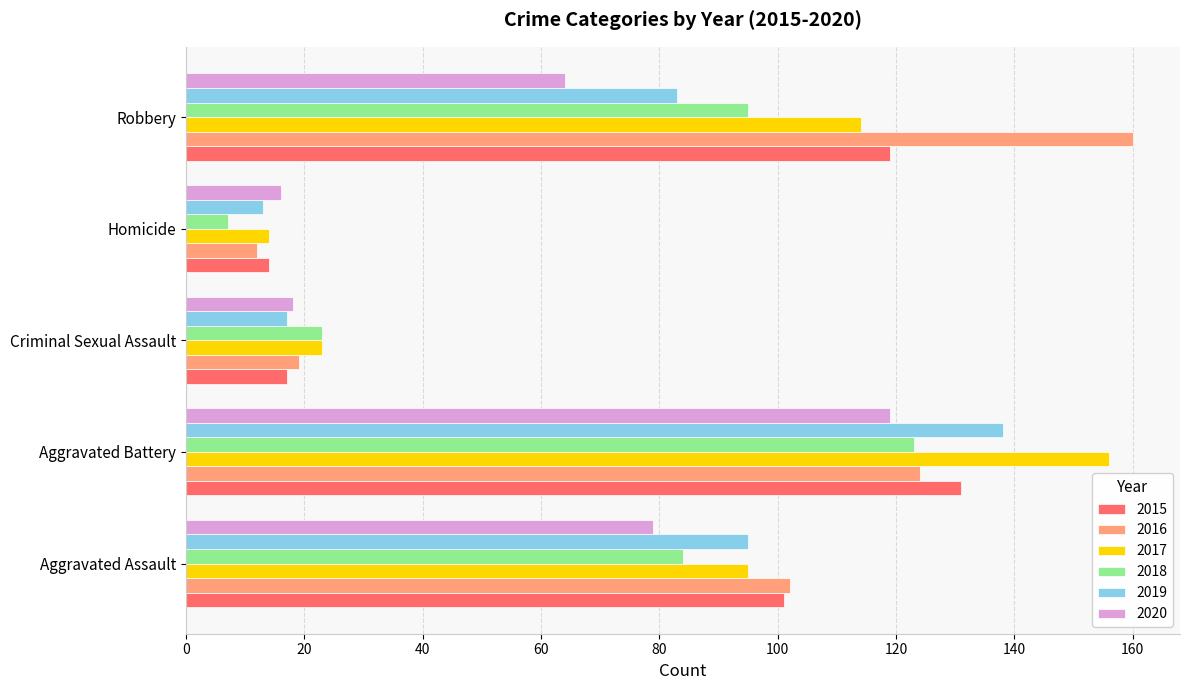

What is the sum of all 2020 values?

296